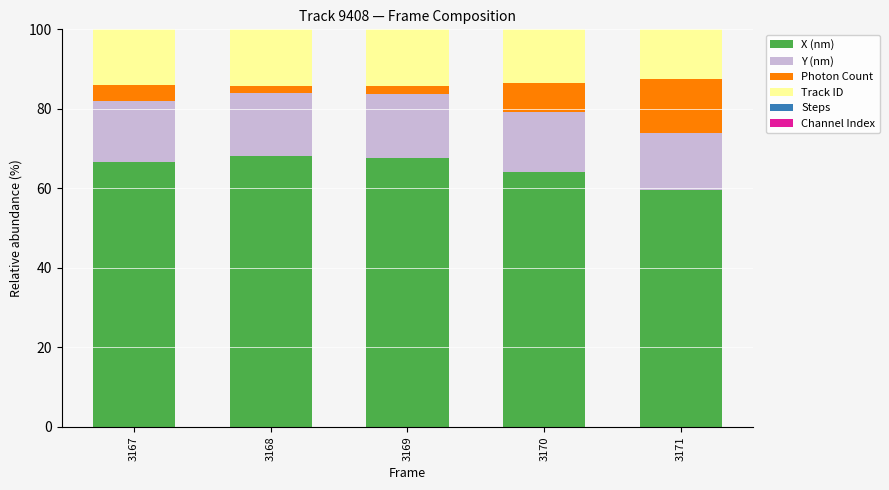

Count the number of categories in the chart.

5